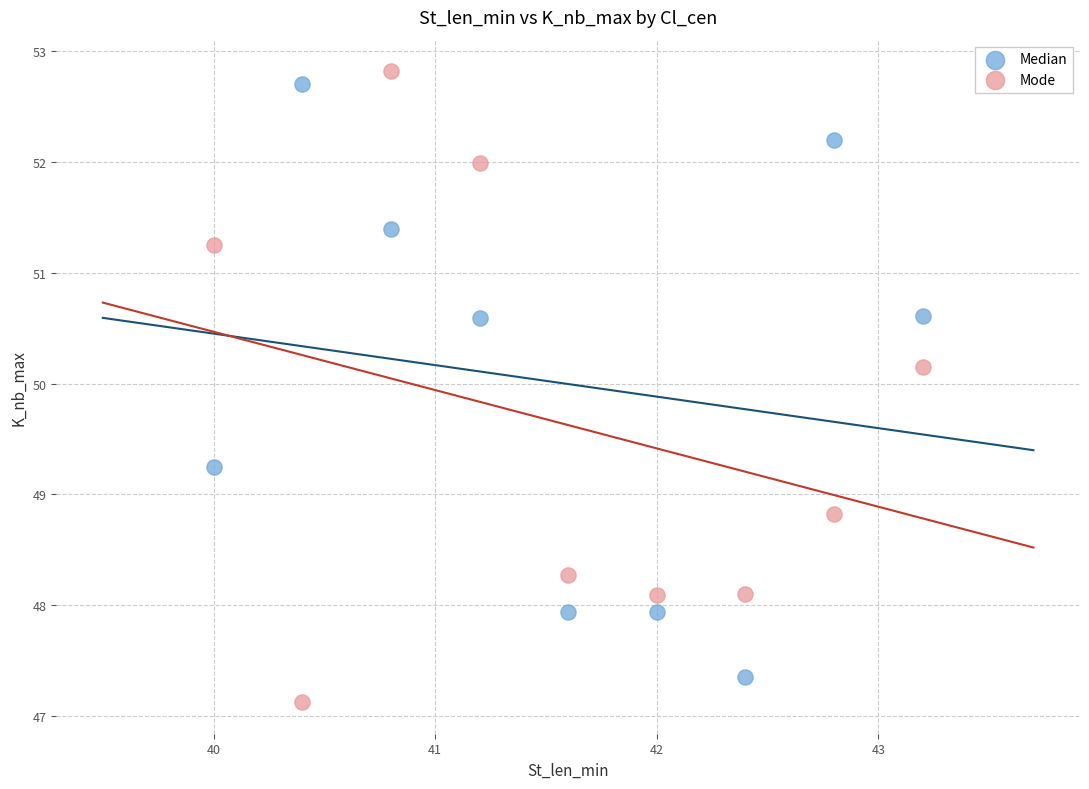

Across all series, what Y value is closest to 49?

48.8